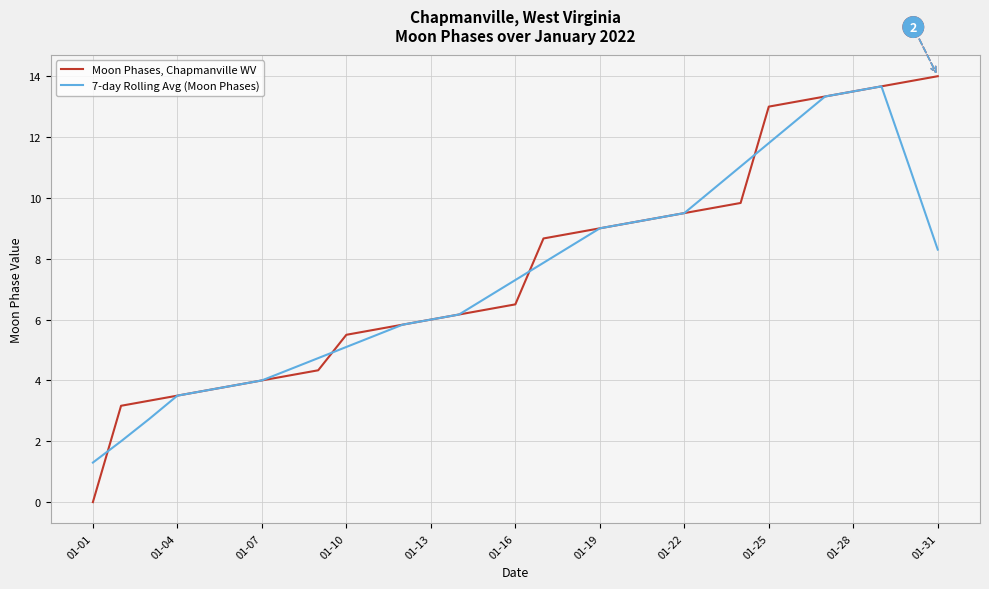

Which series has the largest range (max minus min)?

Moon Phases, Chapmanville WV